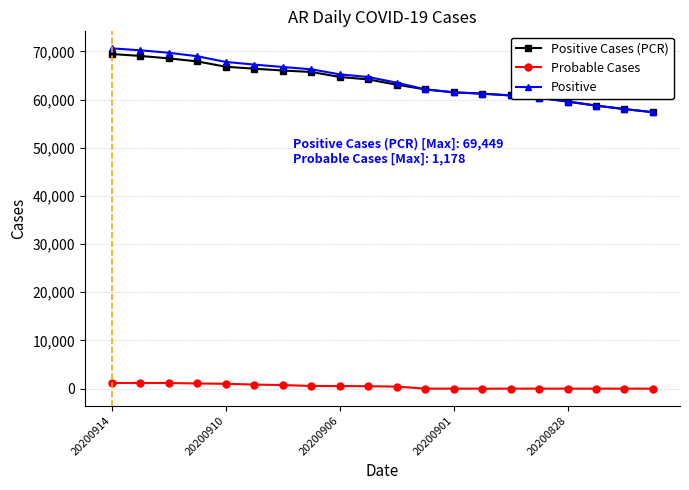

Which series has the widest spread of values?

Positive